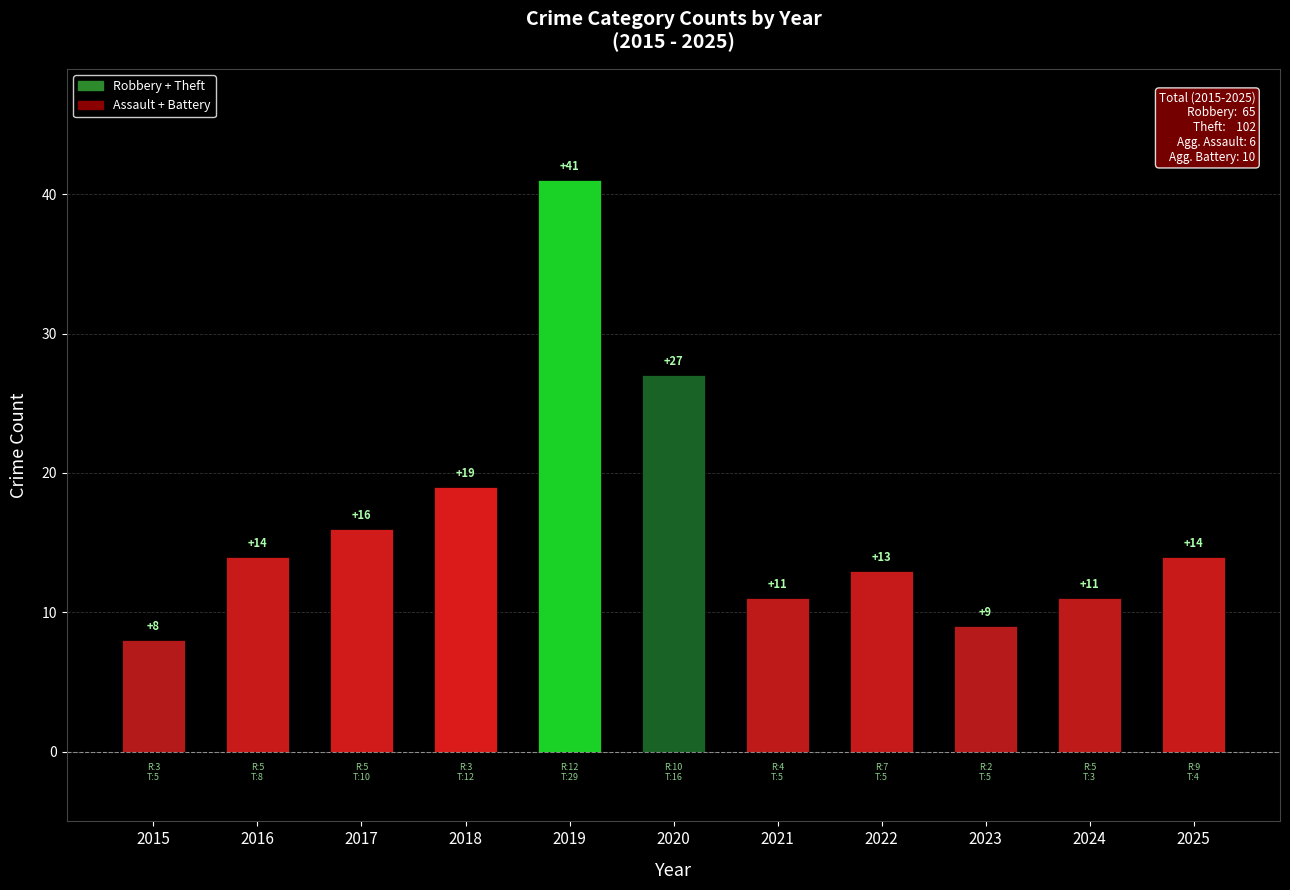

What is the change in value from 2016 to 2021?

-3